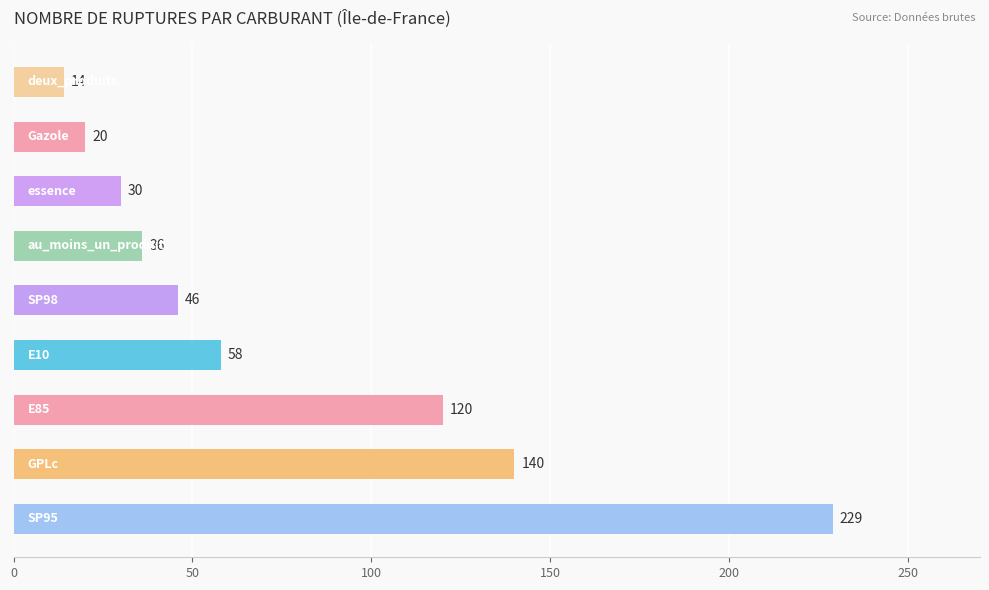

What is the maximum value shown in the chart?

229